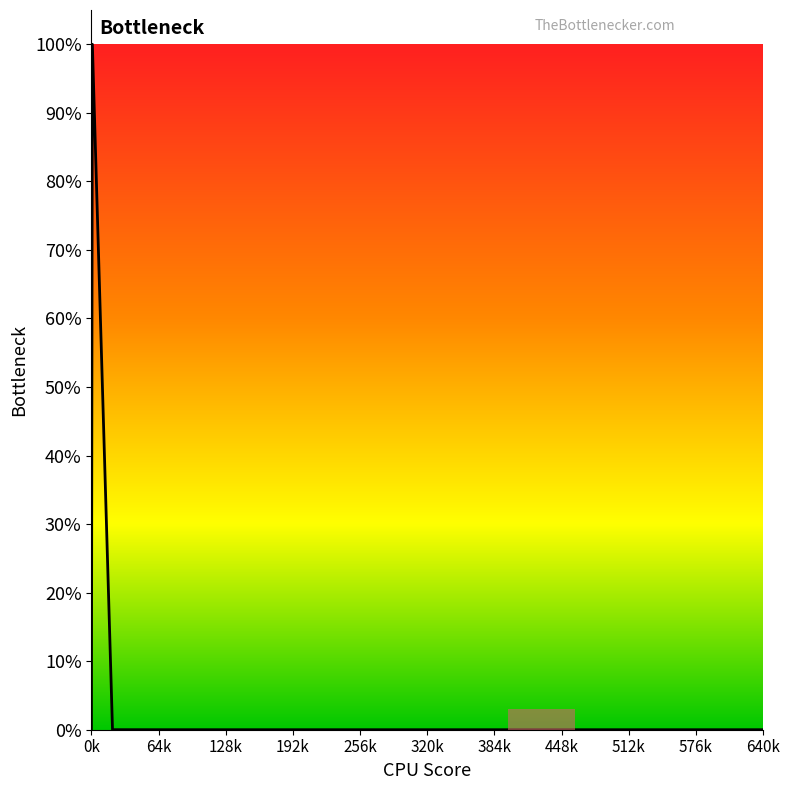

Does the chart display data point markers on the line(s)?

No